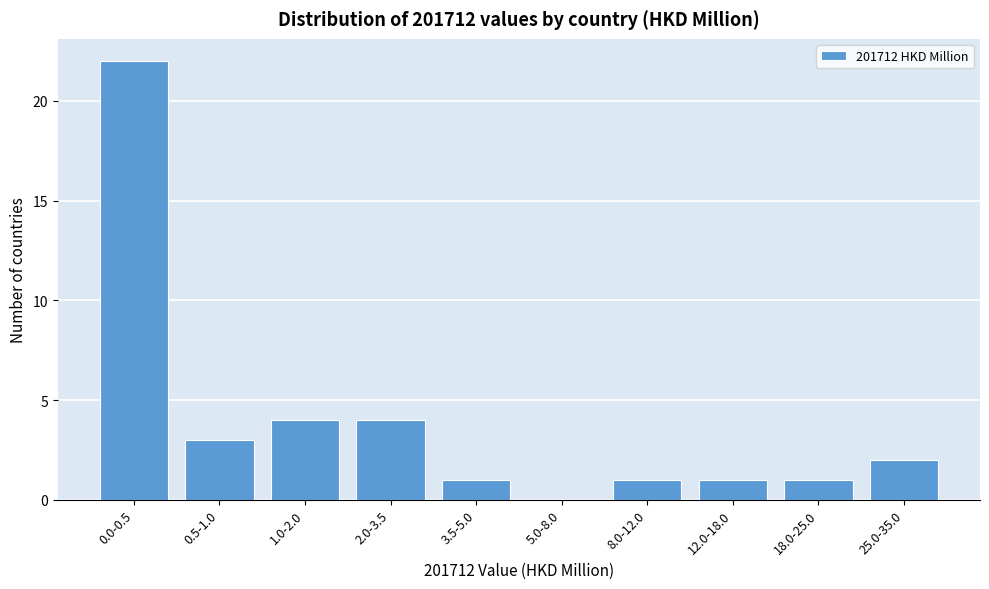

Reading left to right, list all the values displayed in this chart.

0.0-0.5=22	0.5-1.0=3	1.0-2.0=4	2.0-3.5=4	3.5-5.0=1	5.0-8.0=0	8.0-12.0=1	12.0-18.0=1	18.0-25.0=1	25.0-35.0=2